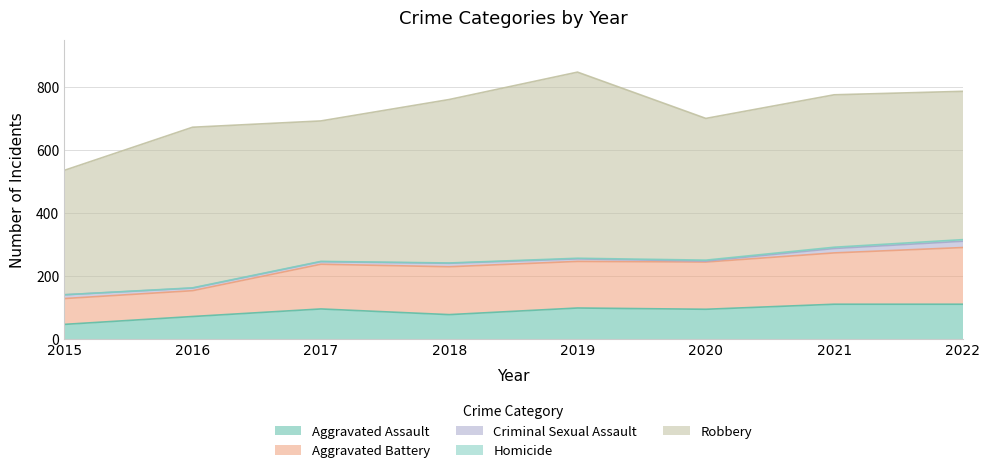

True or false: Aggravated Battery and Criminal Sexual Assault cross at least once.

False